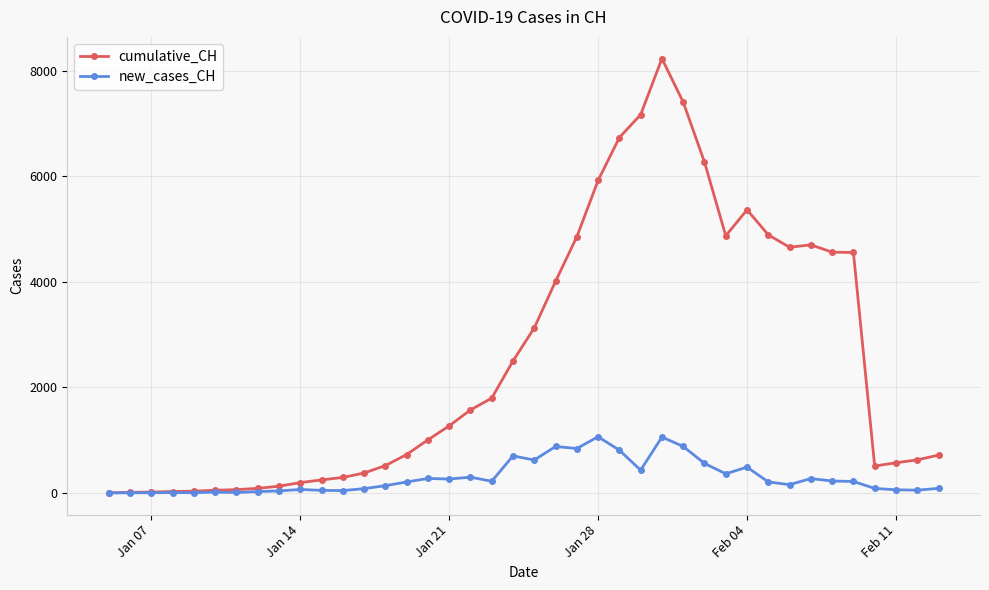

Which series has the largest total across all categories?

cumulative_CH